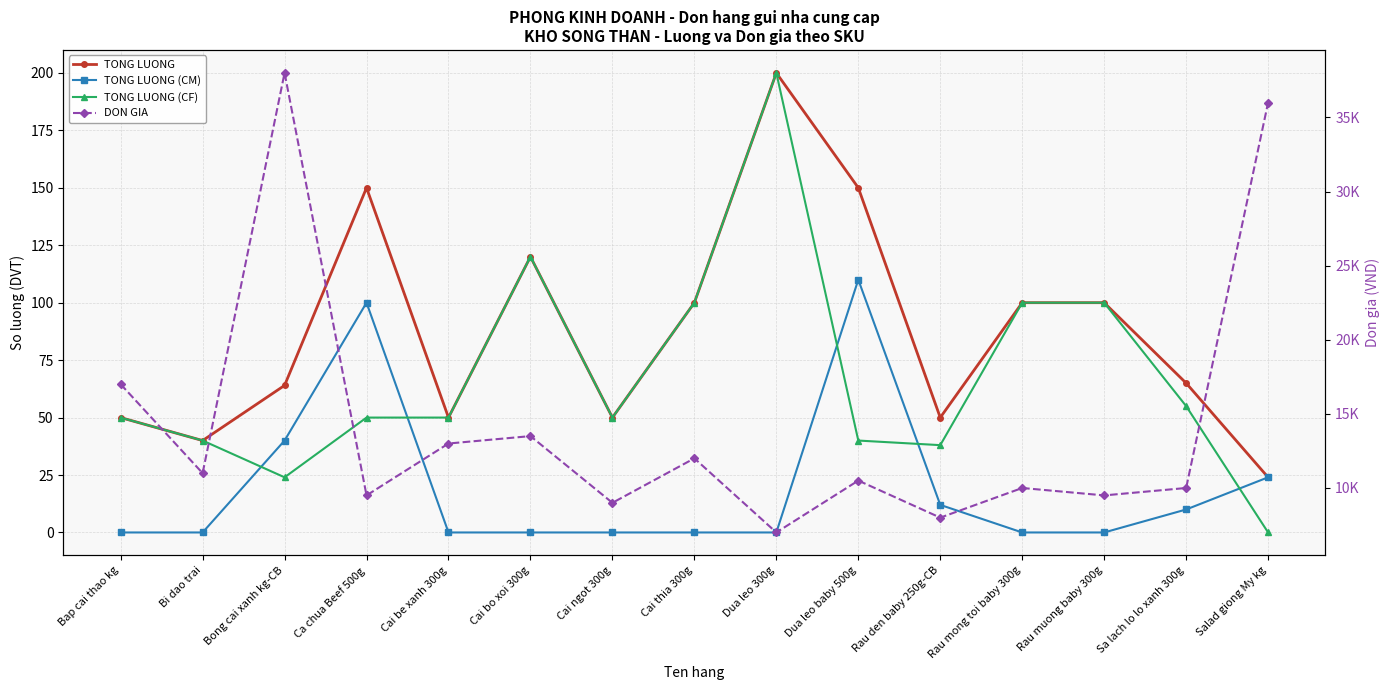

Which category has the highest value in the TONG LUONG (CF) series?

Dua leo 300g